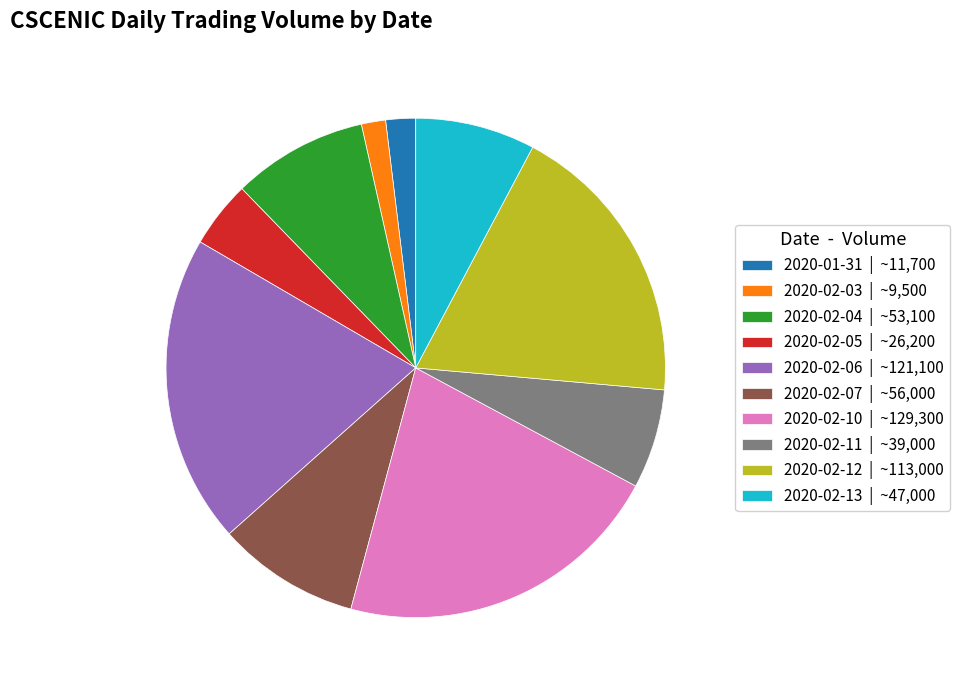

Is it true that 2020-02-03 is 14% of the pie?

False